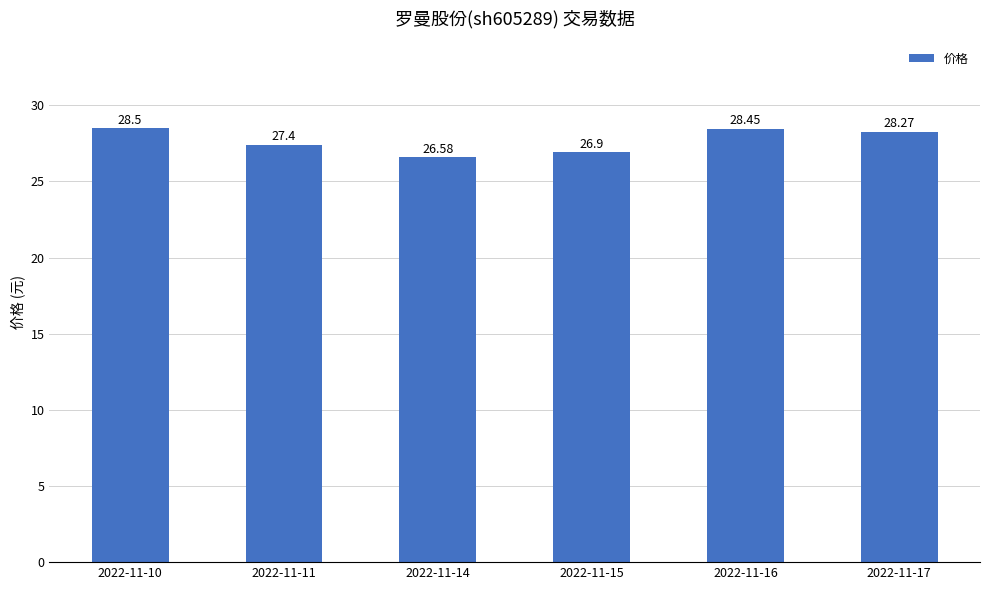

What is the minimum value shown in the chart?

26.6